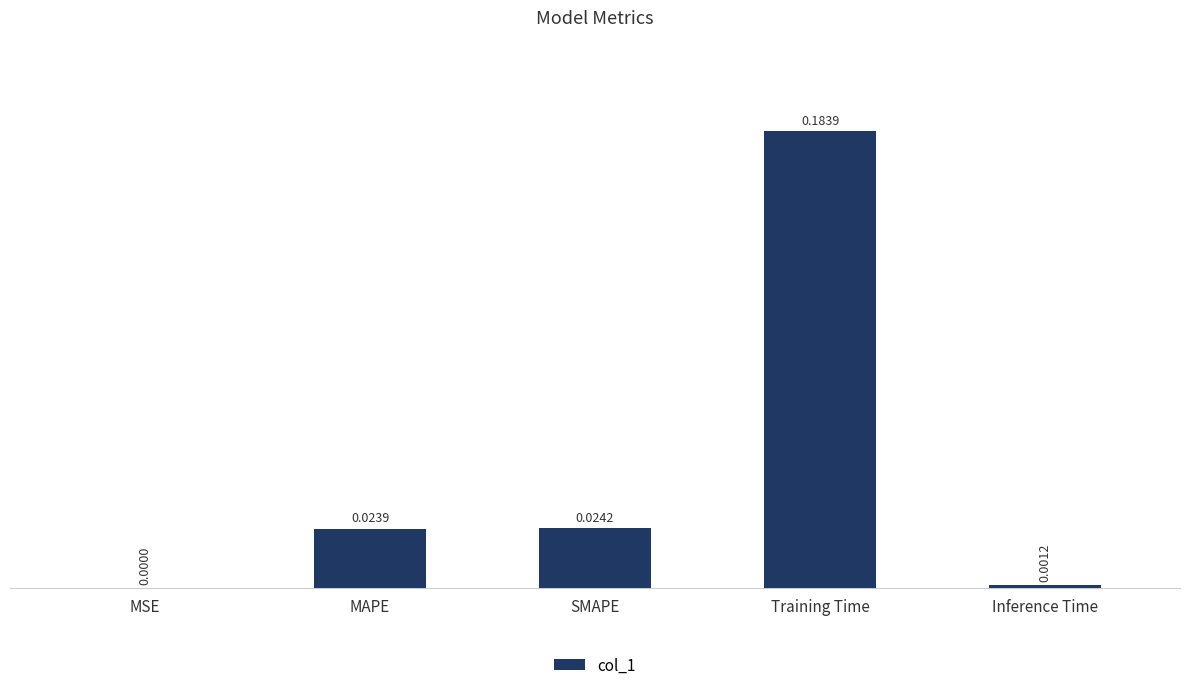

At which label is the value closest to 0?

MSE